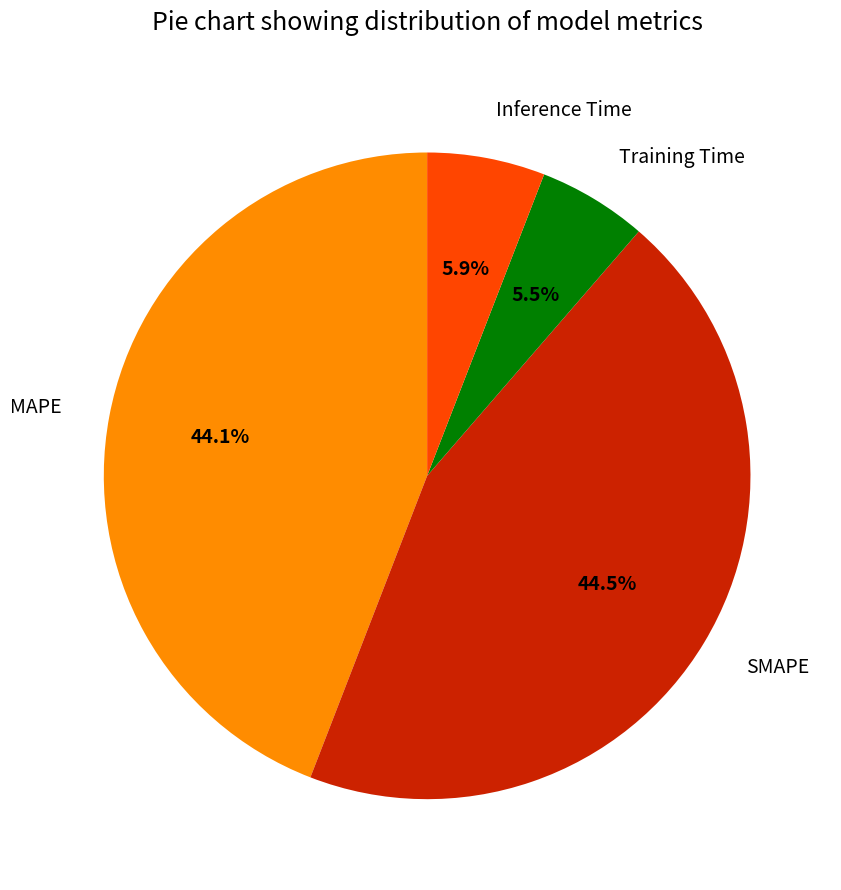

How many segments does this pie chart have?

4